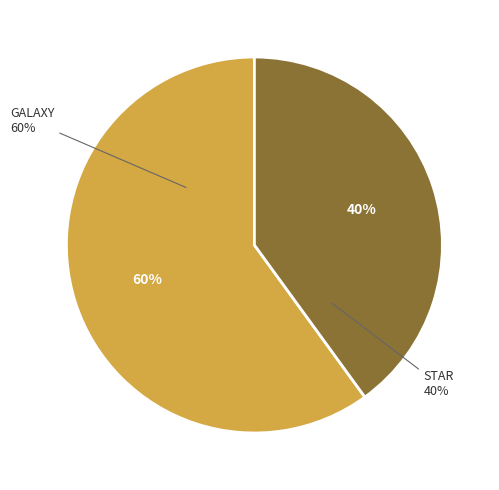

Is it true that STAR is 48% of the pie?

False